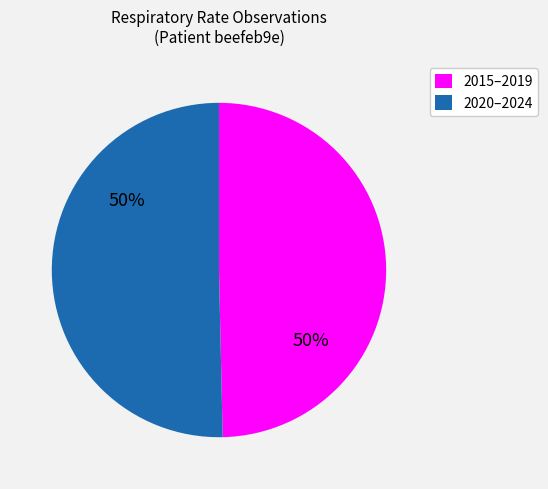

To the nearest percent, what portion does 2015–2019 represent?

50%